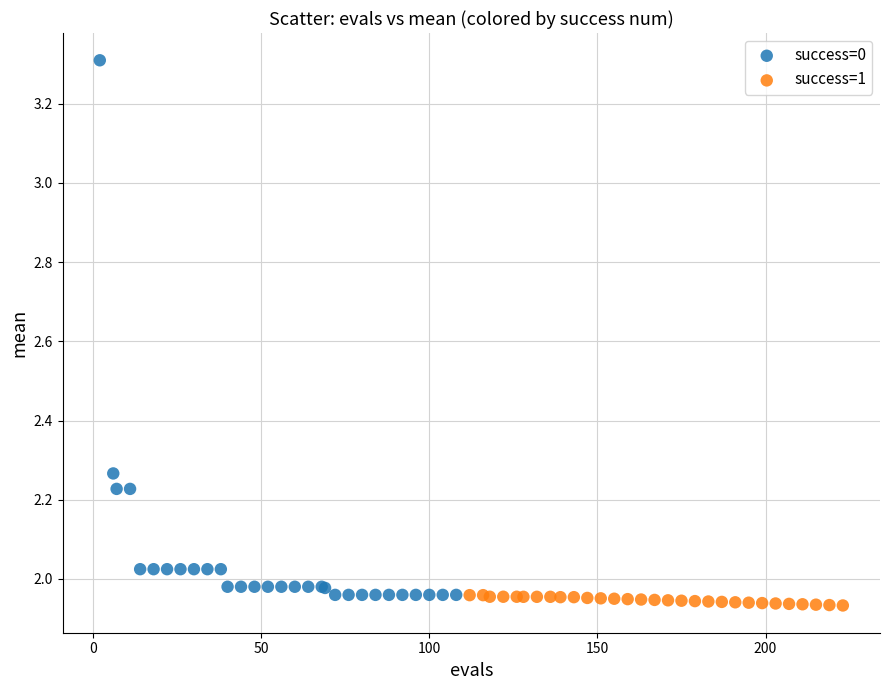

Which series contains the highest Y value?

success=0